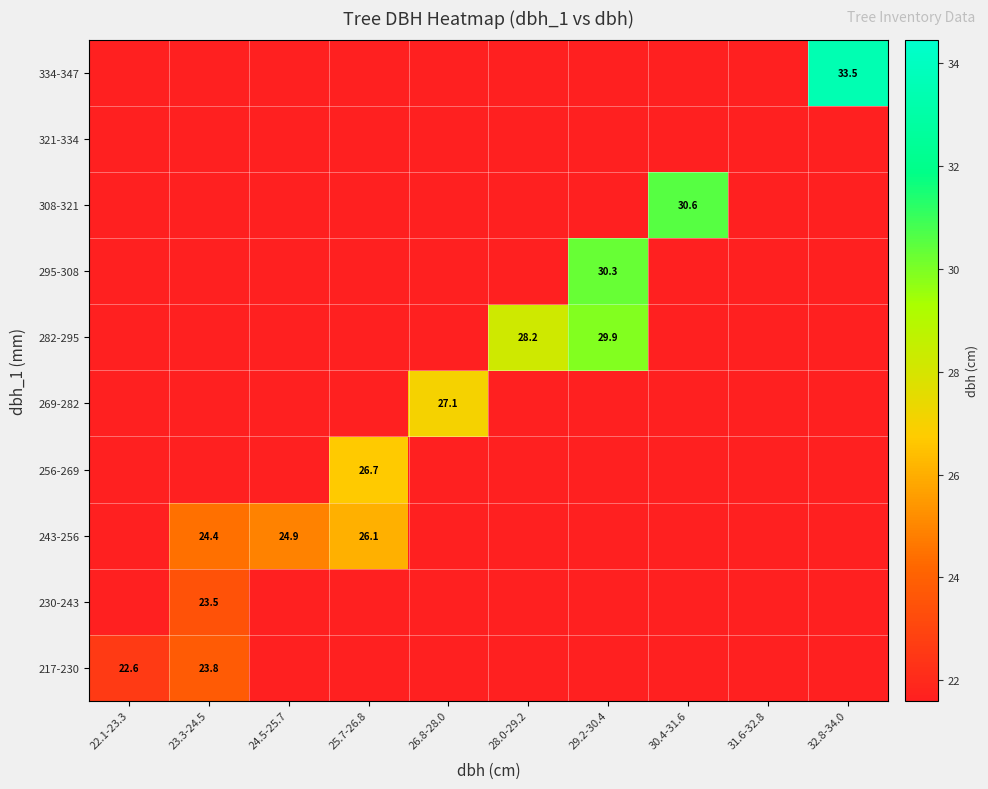

Is the value of 334-347 at 32.8-34.0 greater than the value of 282-295 at 29.2-30.4?

Yes